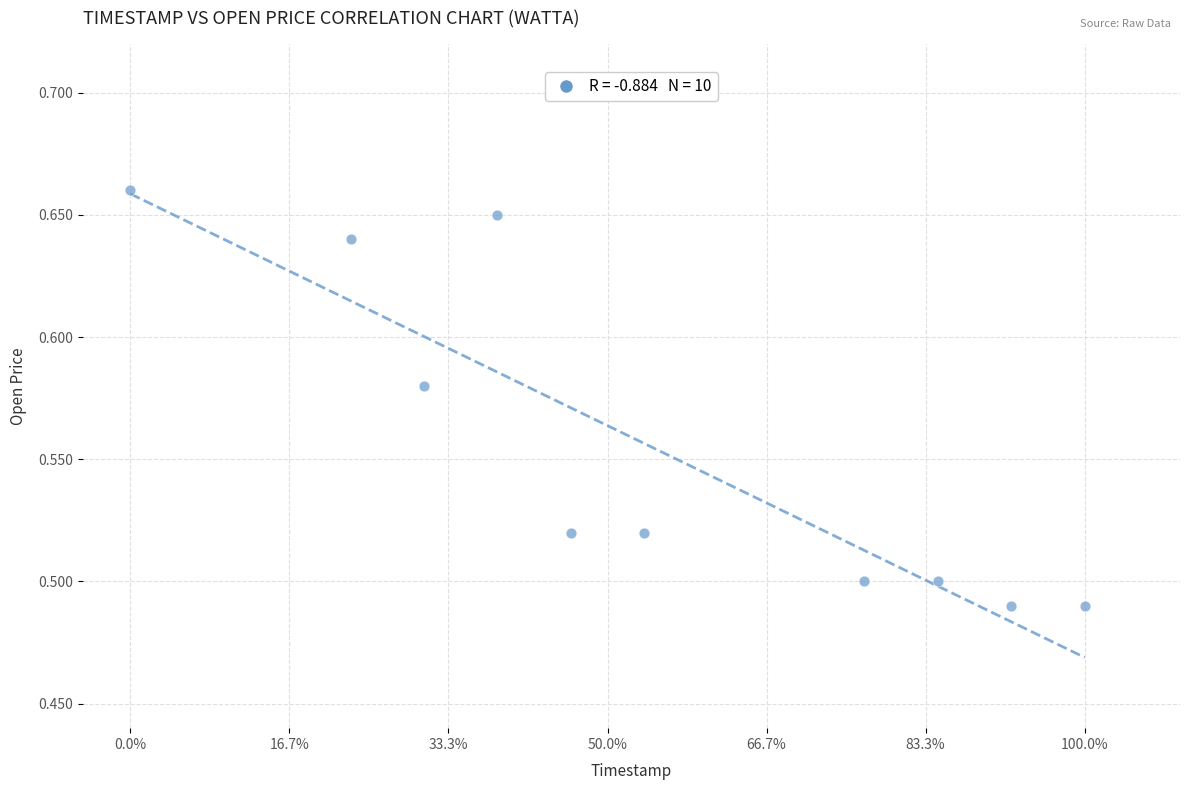

What is the range of X values (max minus min)?

1.0